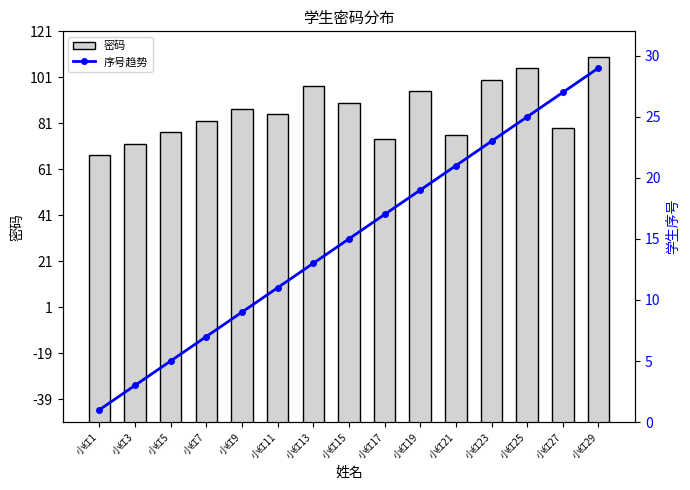

Count the number of data series in this chart.

2